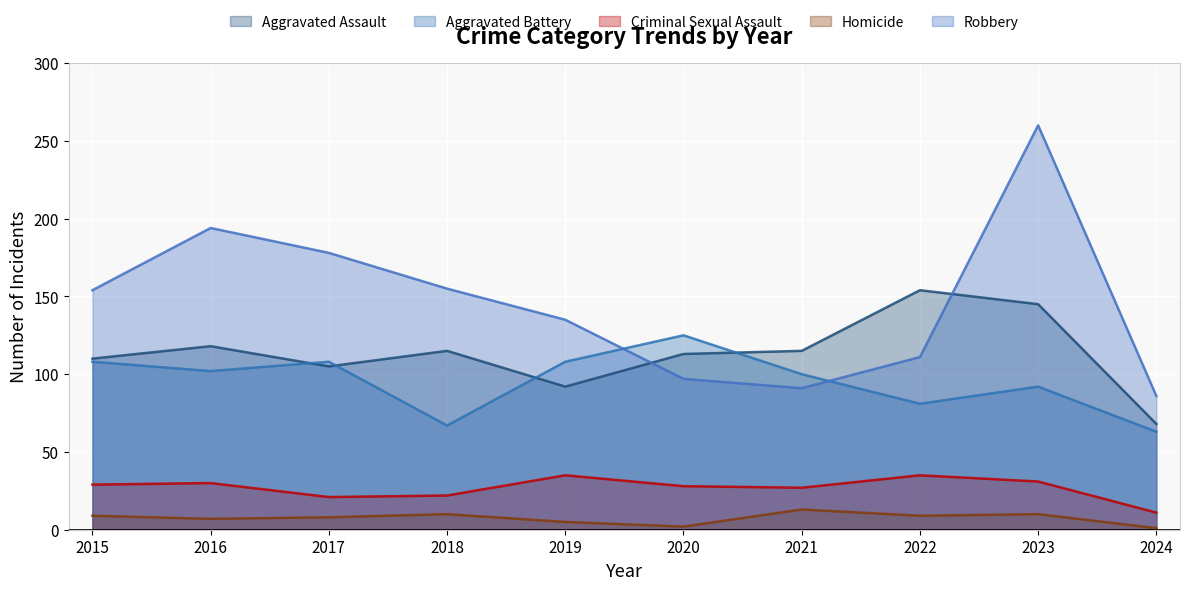

What is the value of the Homicide point at the 2nd from the left?

7